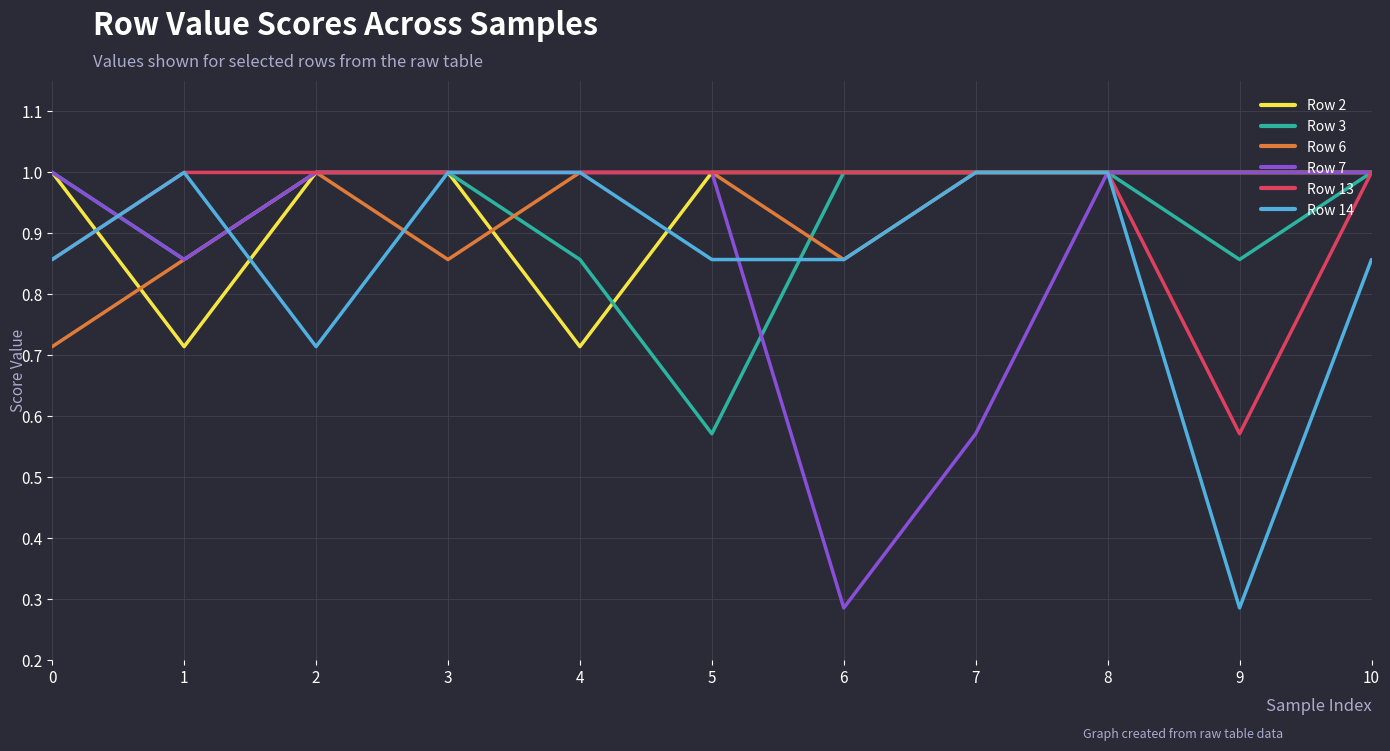

Where is Row 13 nearest to the value 0?

9